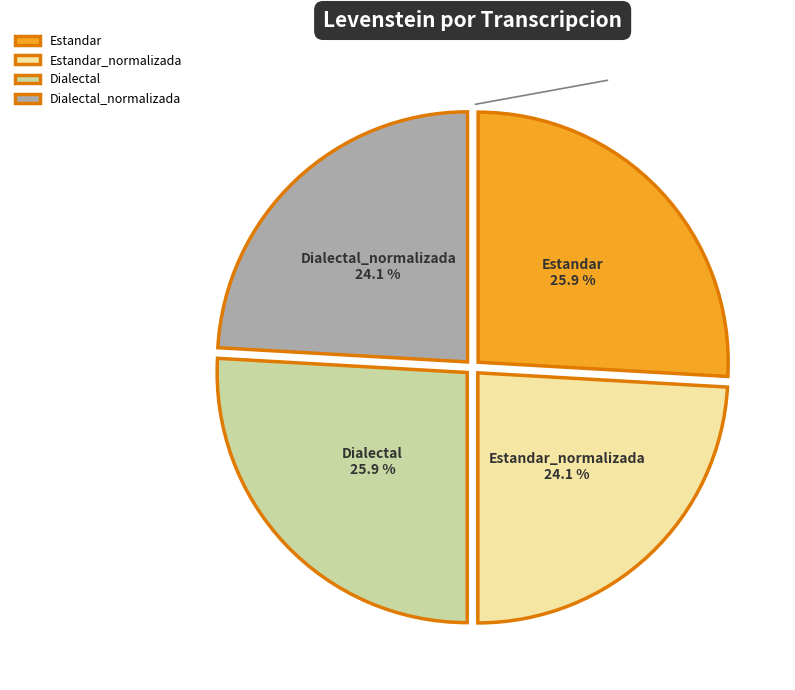

Between Dialectal_normalizada and Dialectal, which is larger?

Dialectal